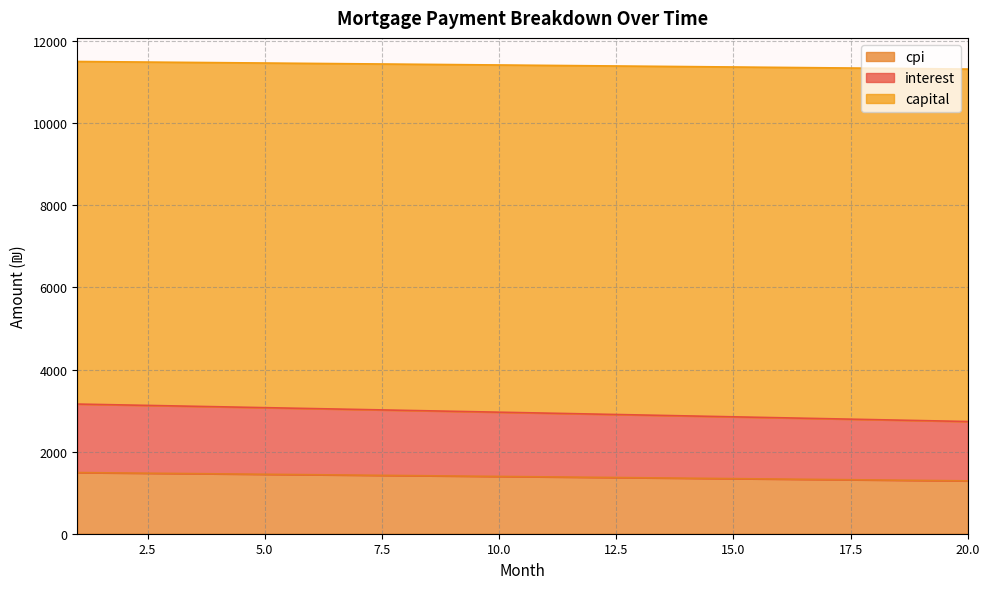

What is the total value across all series at 10.0?

11419.9